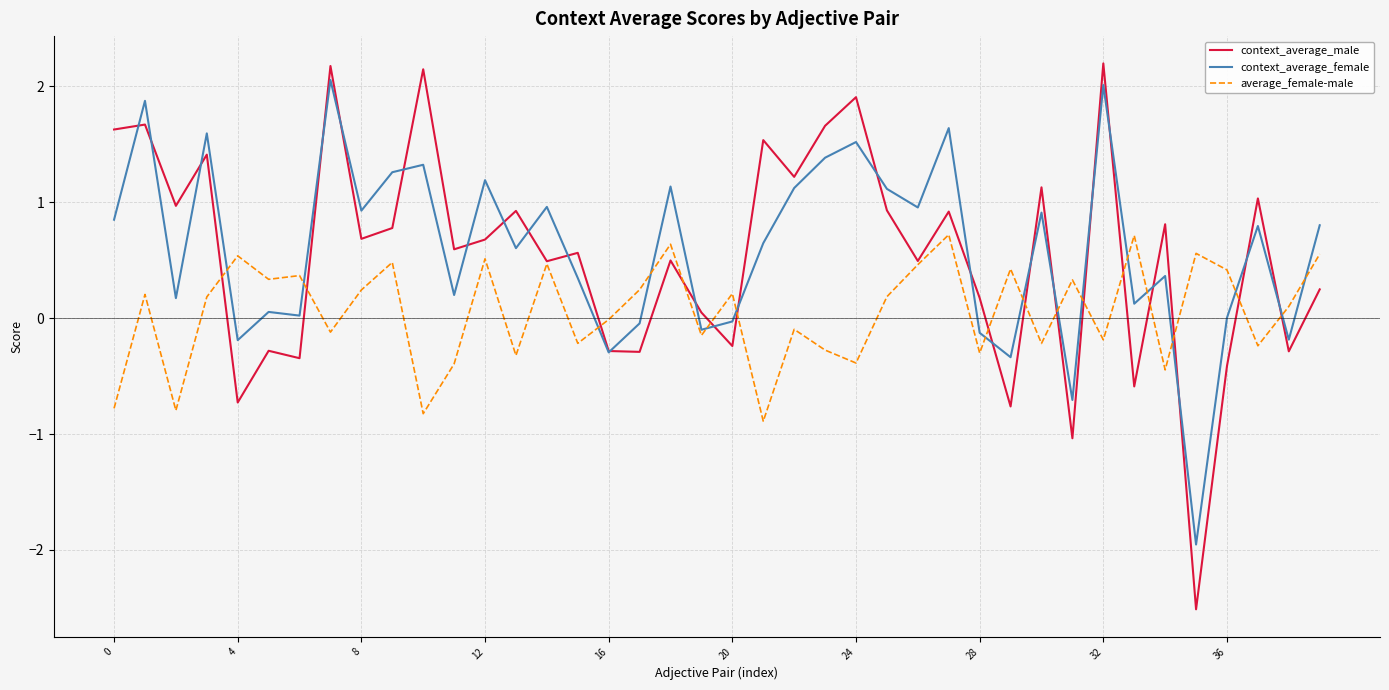

What is the greatest value displayed?

2.2